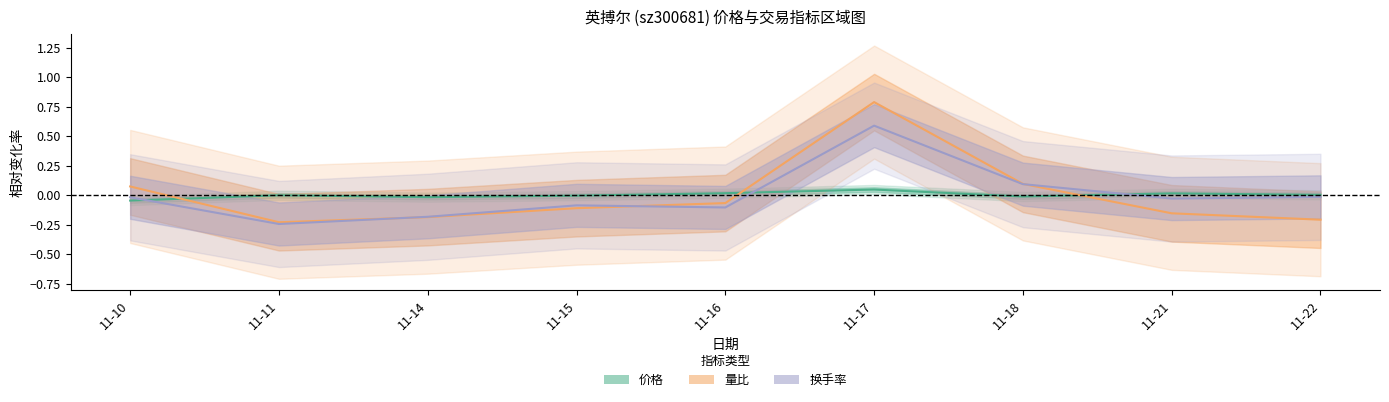

Which label corresponds to the largest value in the chart?

11-17